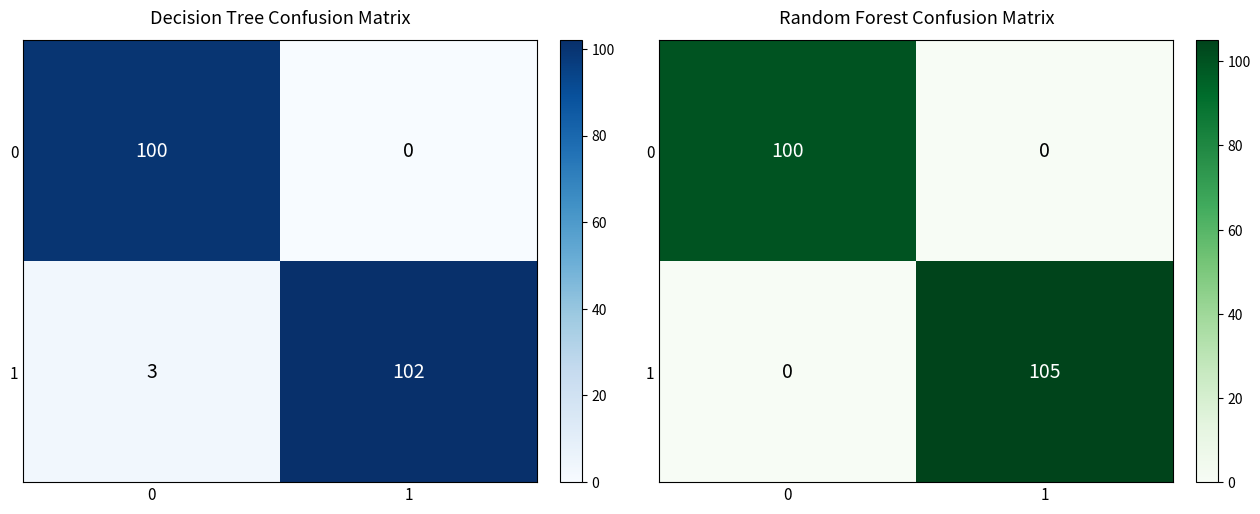

What is the sum of the 0 values at 1 and 0?

100